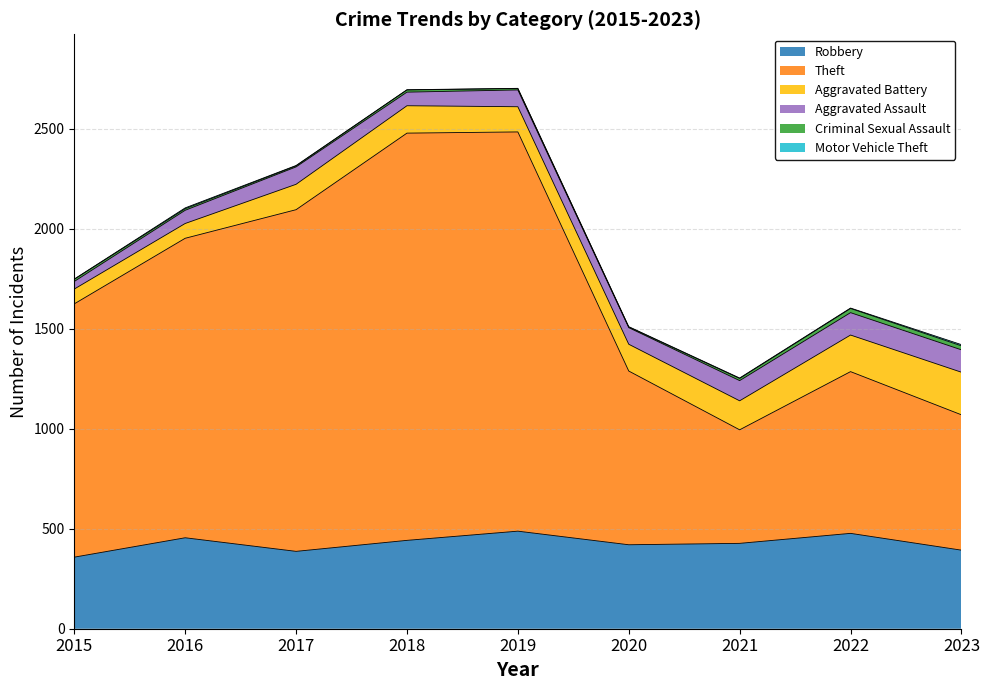

The Criminal Sexual Assault series shows 11 at 2015. True or false?

True